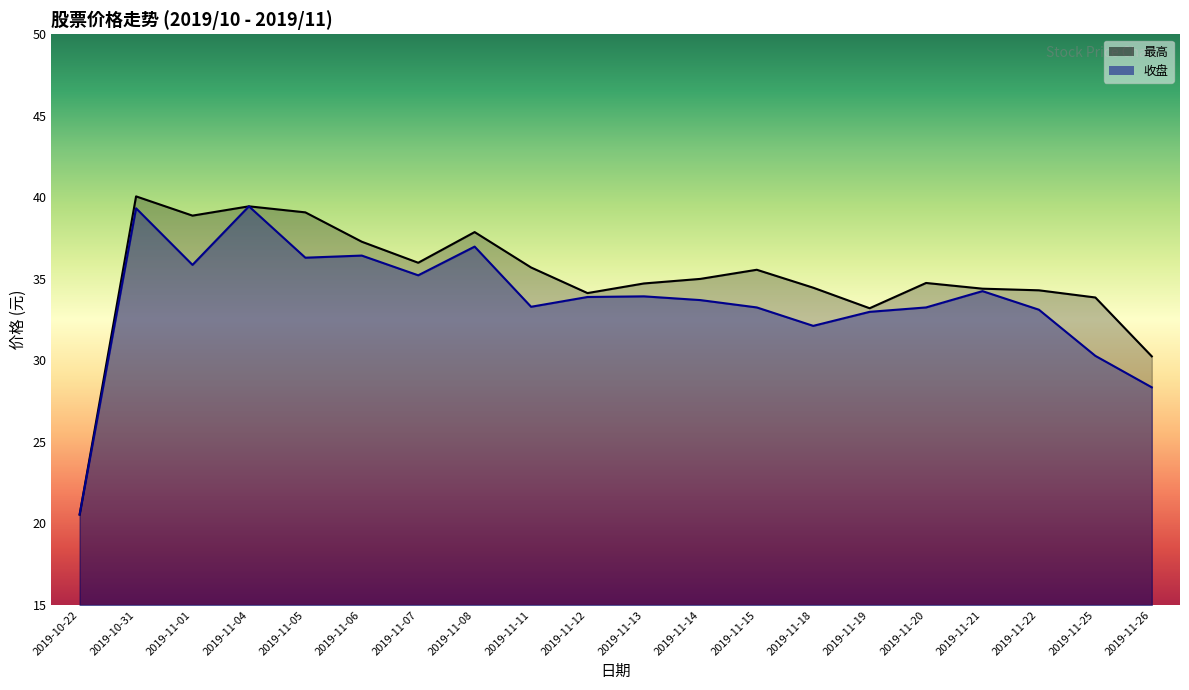

At which label is 最高 closest to 30?

2019-11-26